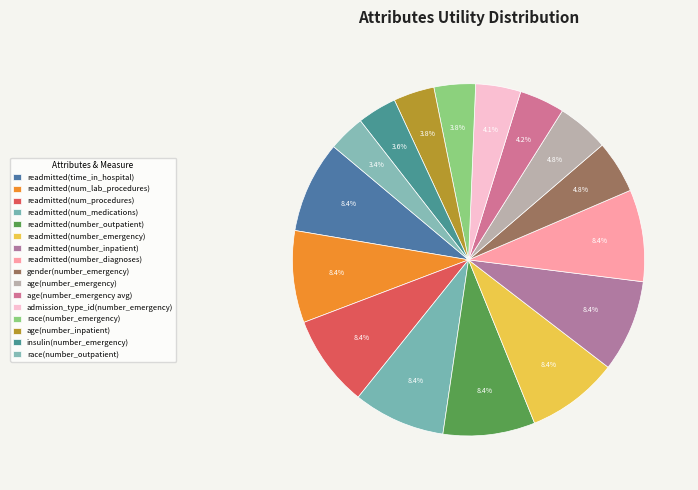

To the nearest percent, what is the average slice percentage?

6%